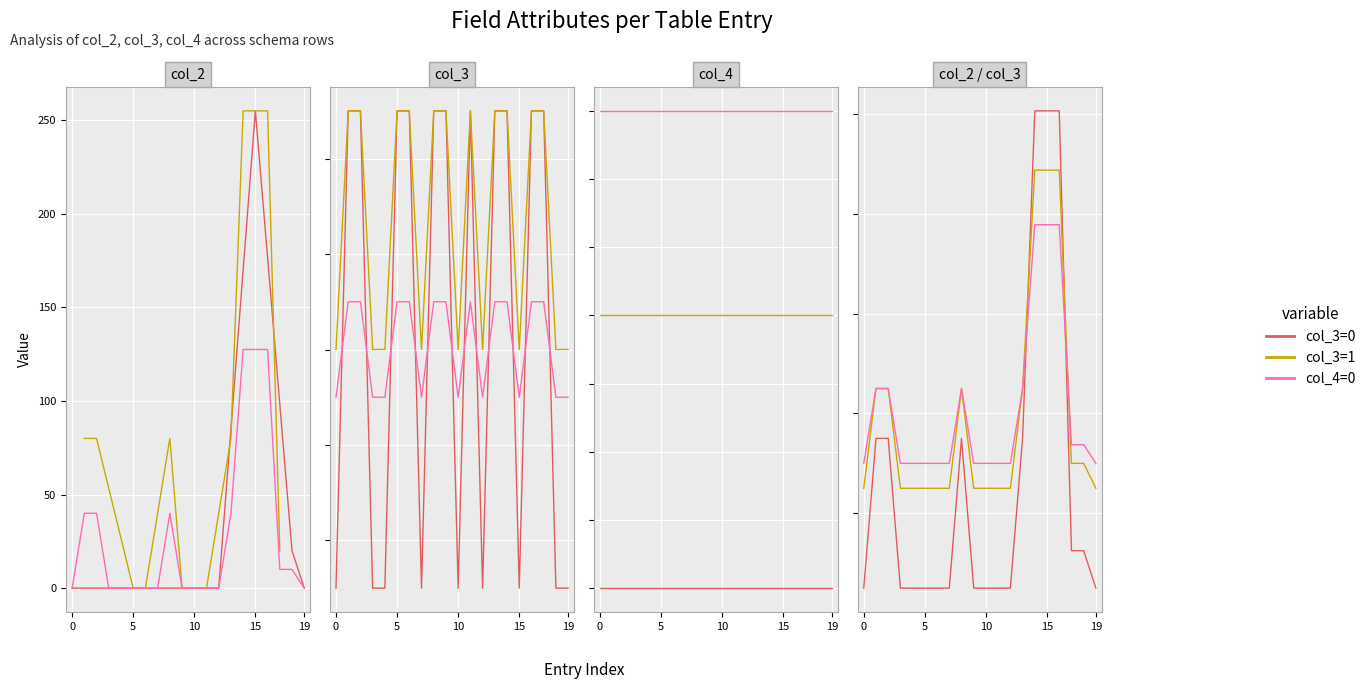

True or false: col_3=0 has a value of -2.5 at 12.

False